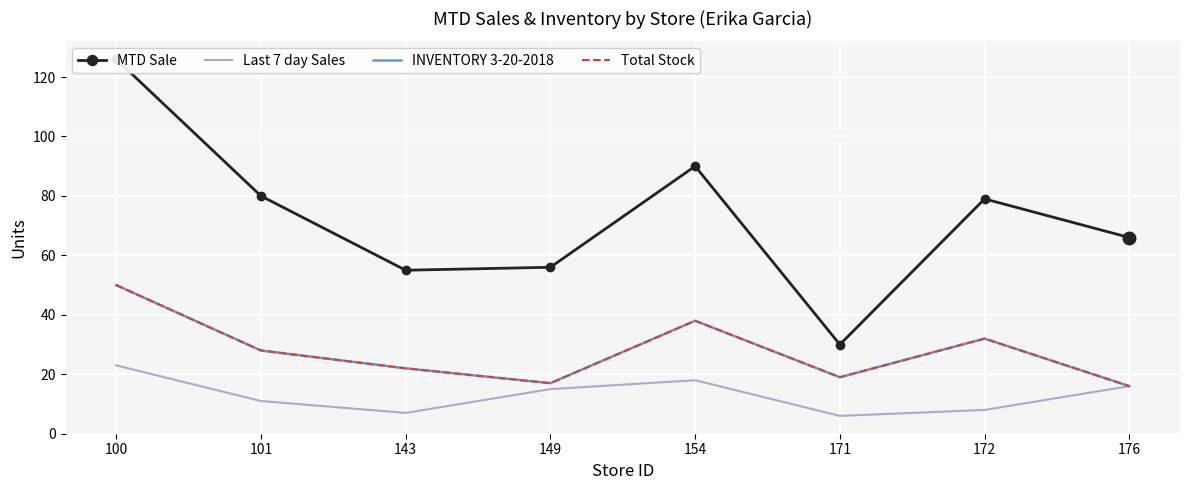

Count the number of categories in the chart.

8